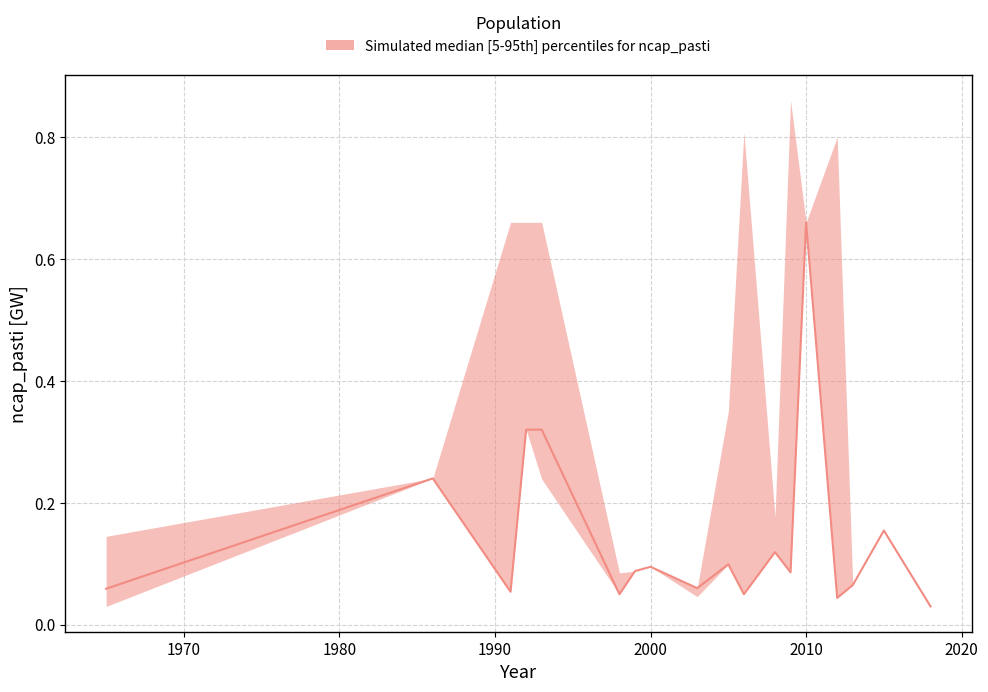

True or false: ncap_pasti_median has more than 2 interior local peaks.

True